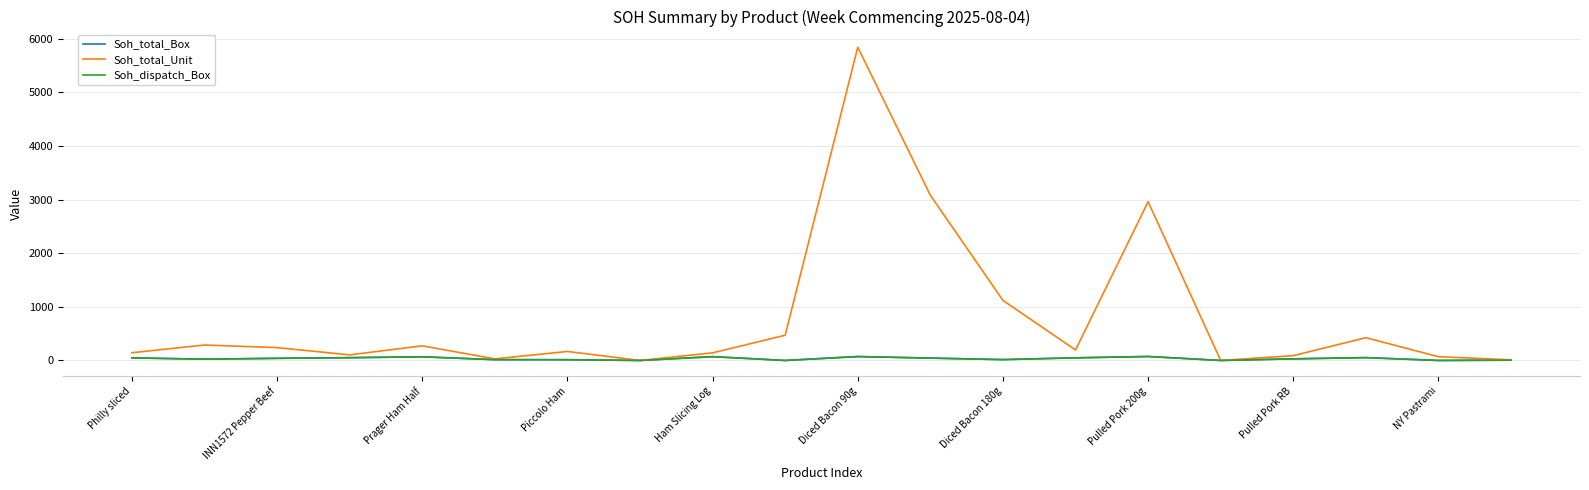

Is this an area chart (filled region under the line)?

No